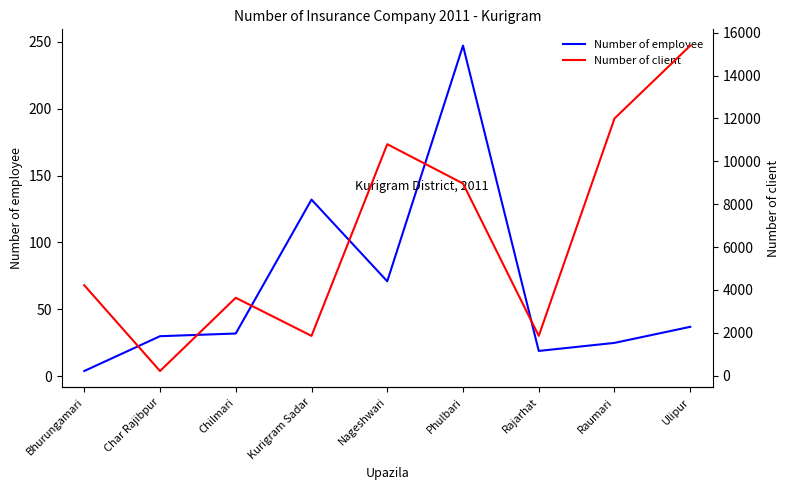

Between Bhurungamari and Kurigram Sadar, which series saw the biggest shift?

Number of client